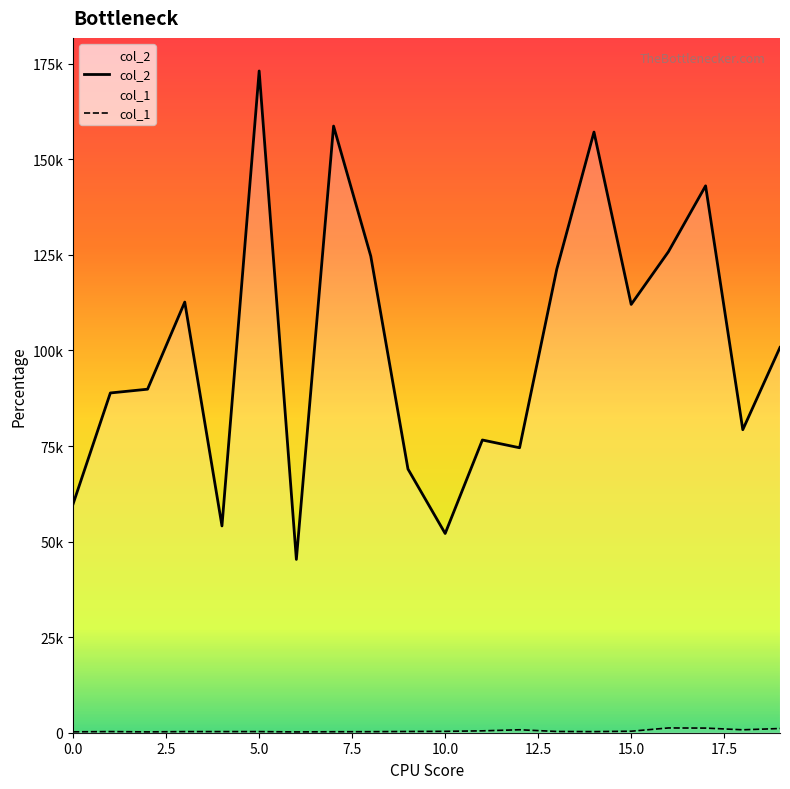

Rank the series by their maximum value, from lowest to highest.

col_1, col_2